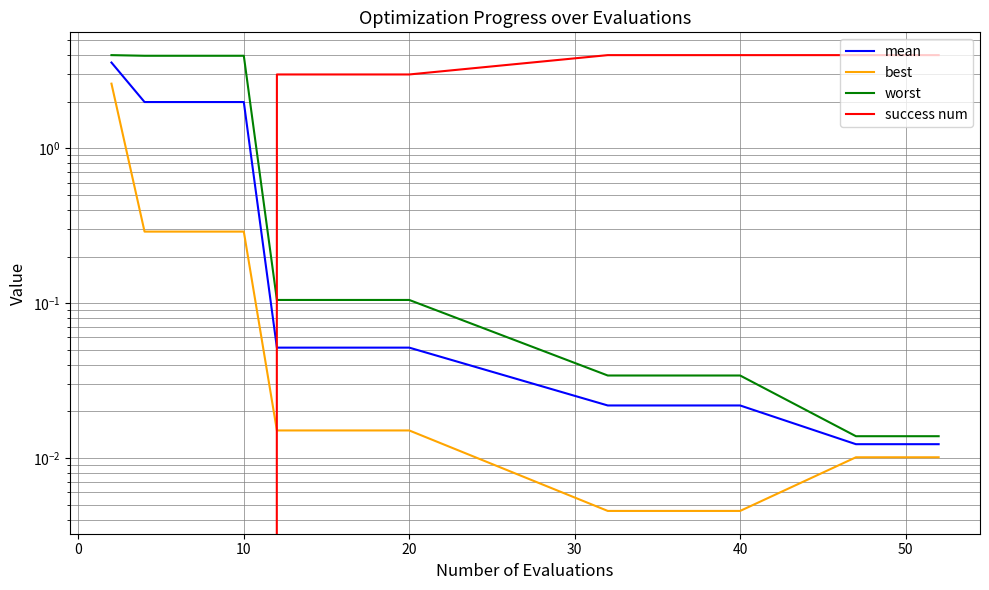

Which series has the widest spread of values?

success num